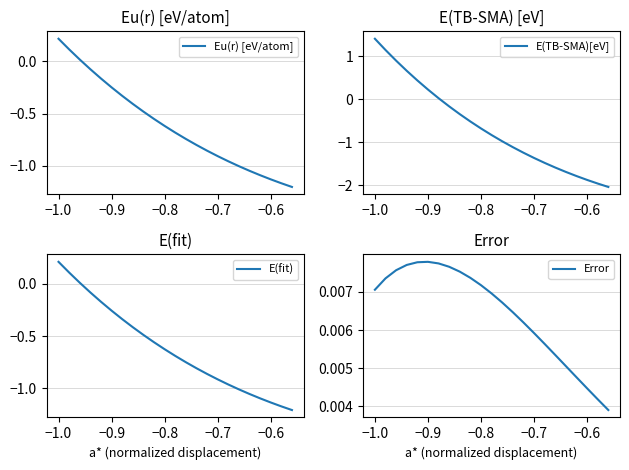

What are all the series names shown in the legend?

Eu(r) [eV/atom], E(TB-SMA)[eV], E(fit), Error